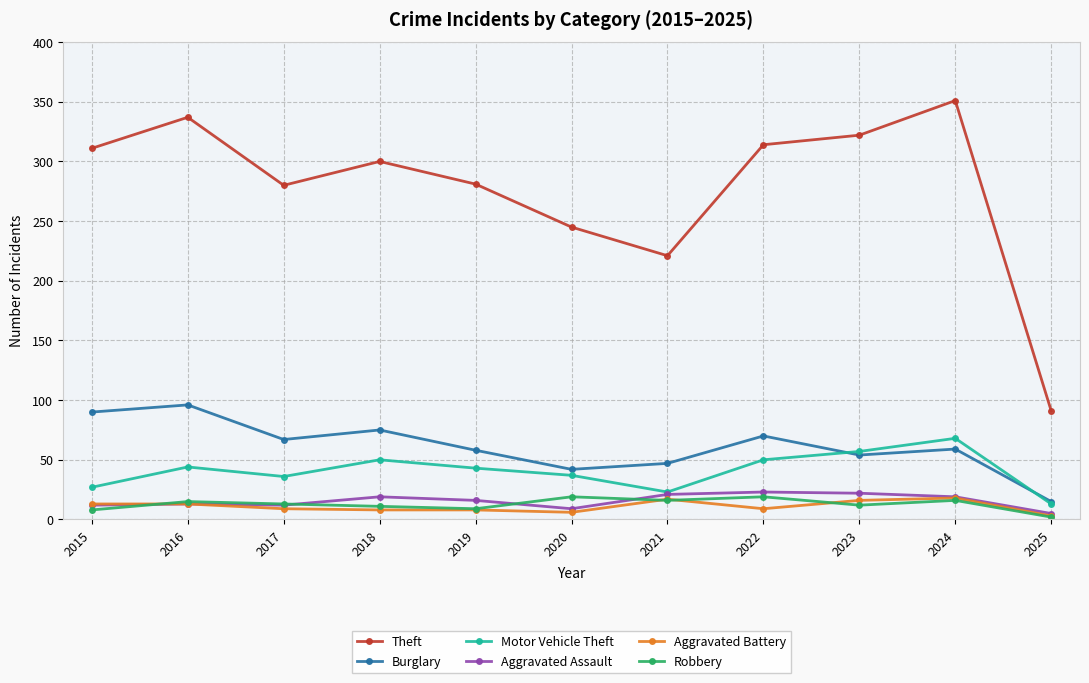

What are all the series names shown in the legend?

Theft, Burglary, Motor Vehicle Theft, Aggravated Assault, Aggravated Battery, Robbery